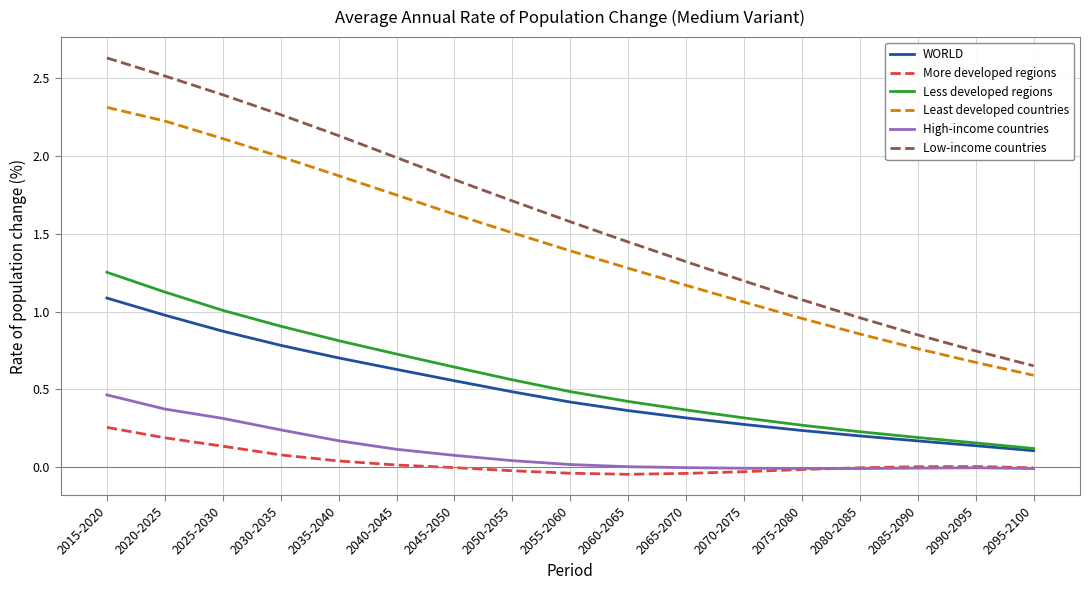

Which label corresponds to the largest value in the chart?

2015-2020